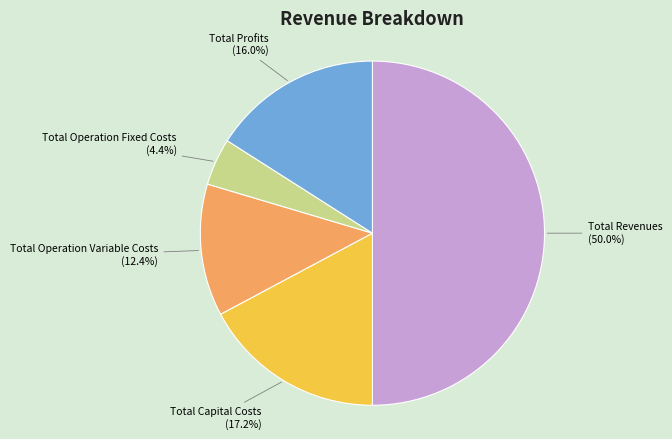

To the nearest percent, what is the difference between the Total Capital Costs and Total Operation Variable Costs slice percentages?

5%